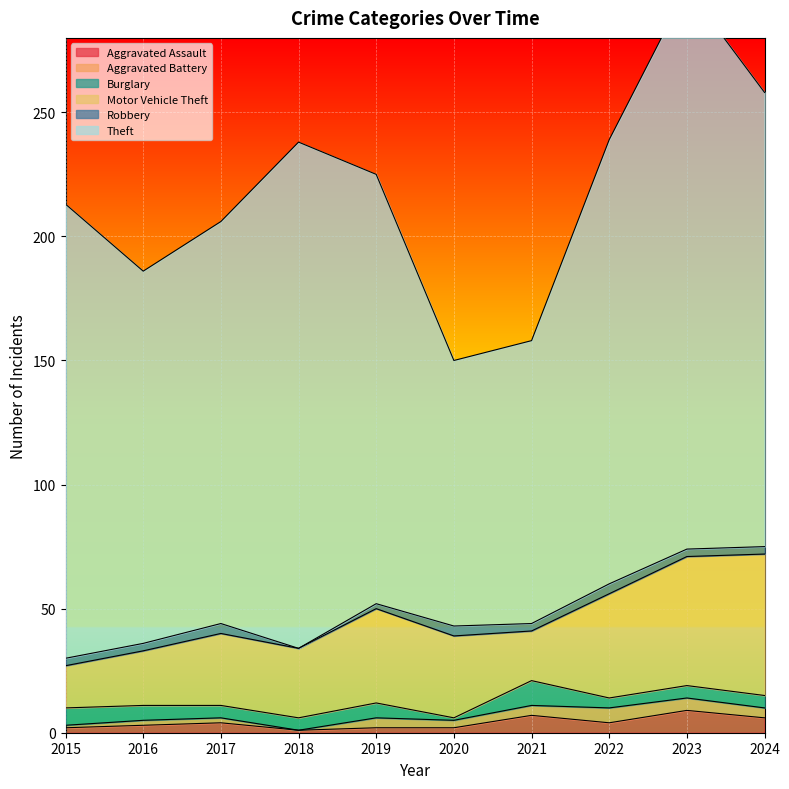

At which category is the sum across all series the highest?

2023